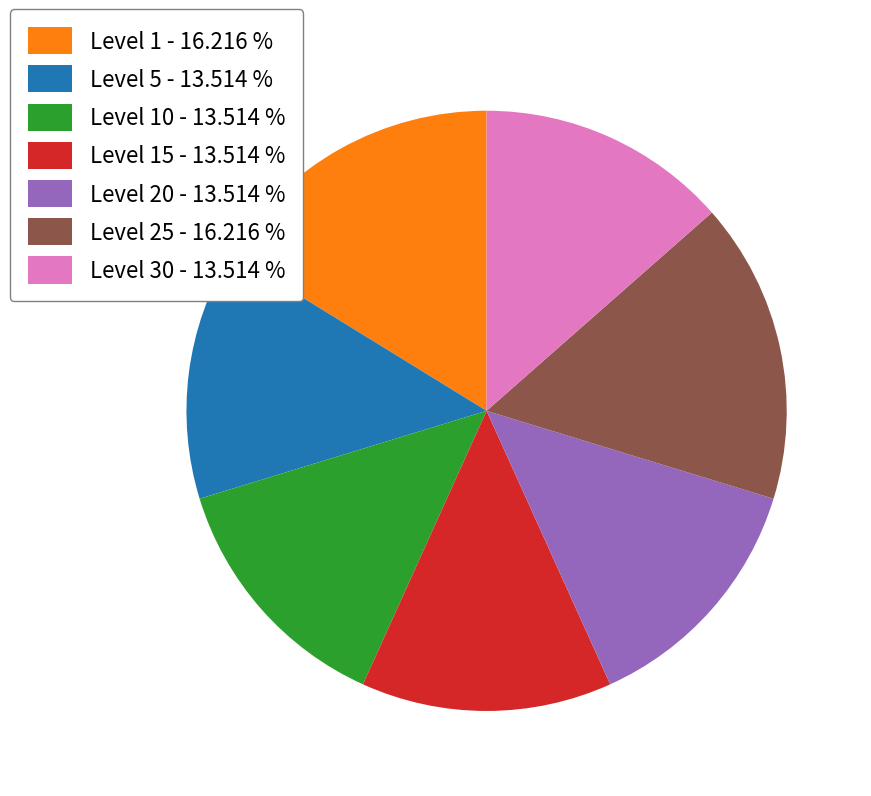

How many segments does this pie chart have?

7